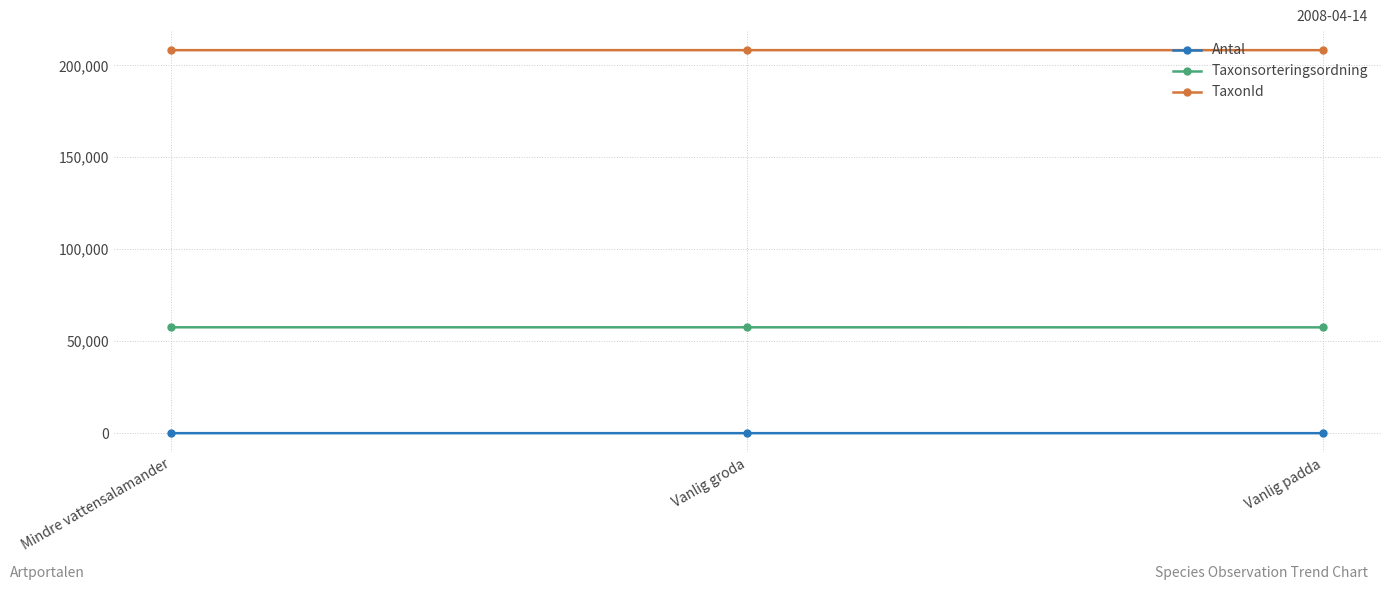

Is the value of TaxonId at Vanlig groda greater than the value of Taxonsorteringsordning at Vanlig groda?

Yes